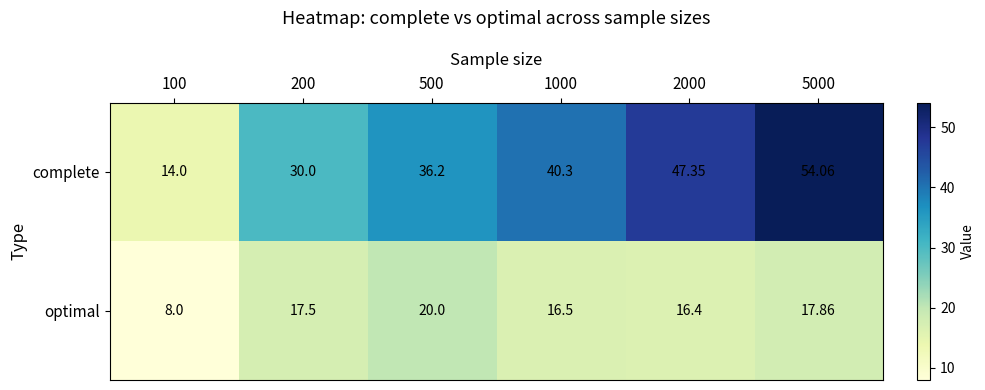

Which series has the largest total across all categories?

complete